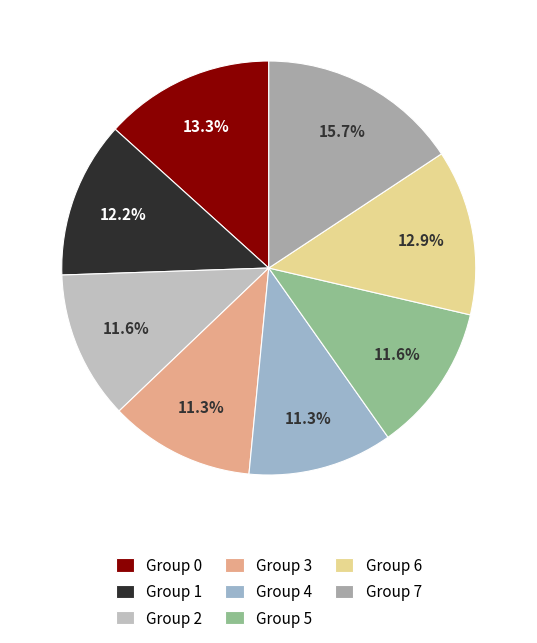

Combined, do Group 4 and Group 5 account for over 50%?

No